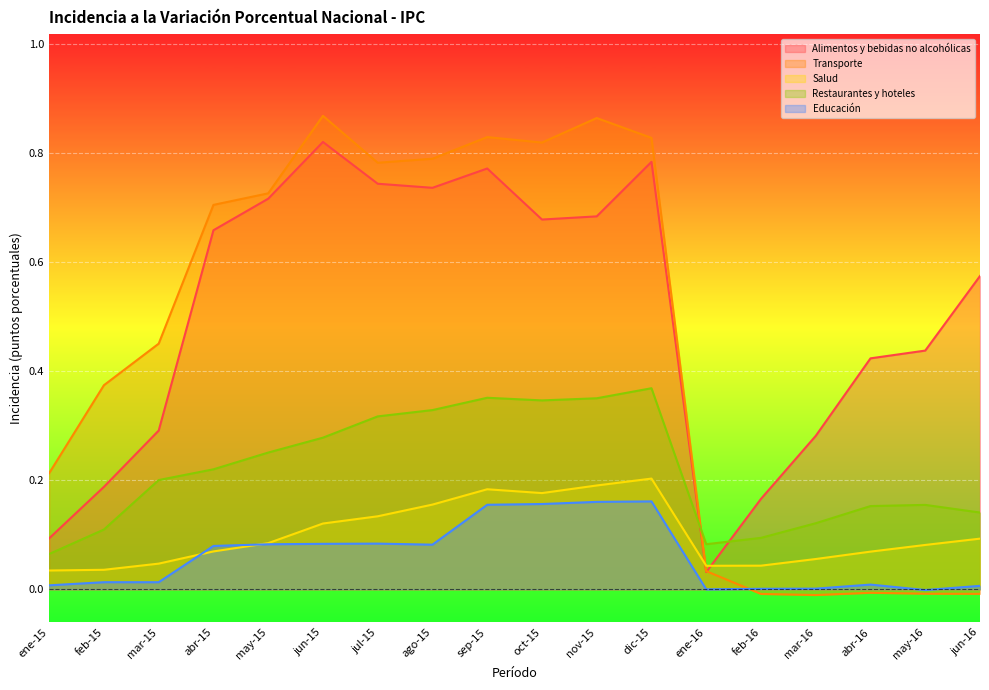

What is the label of the 2nd point from the right?

may-16